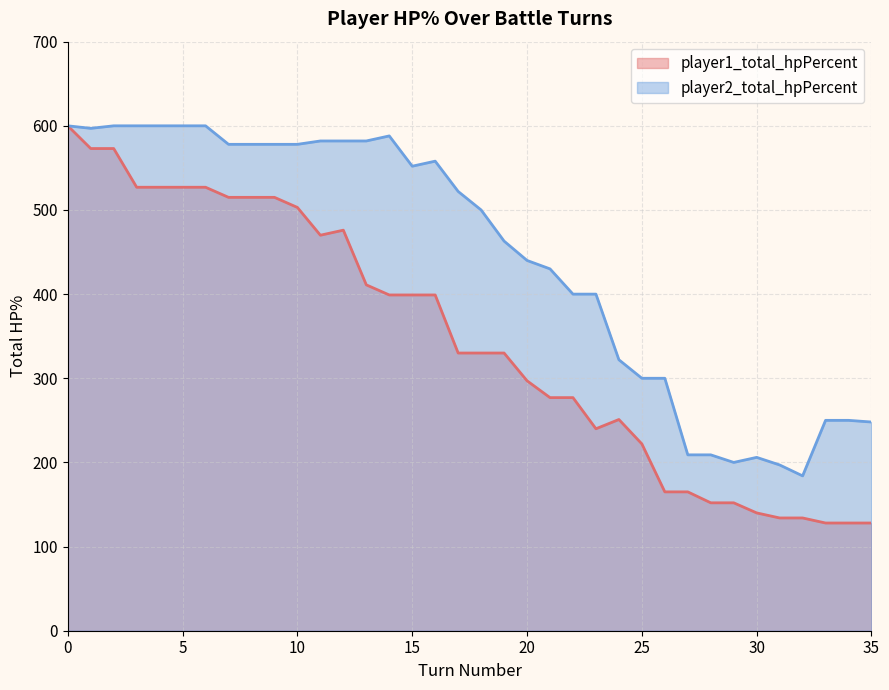

Is it true that player2_total_hpPercent equals 702 at 18?

False